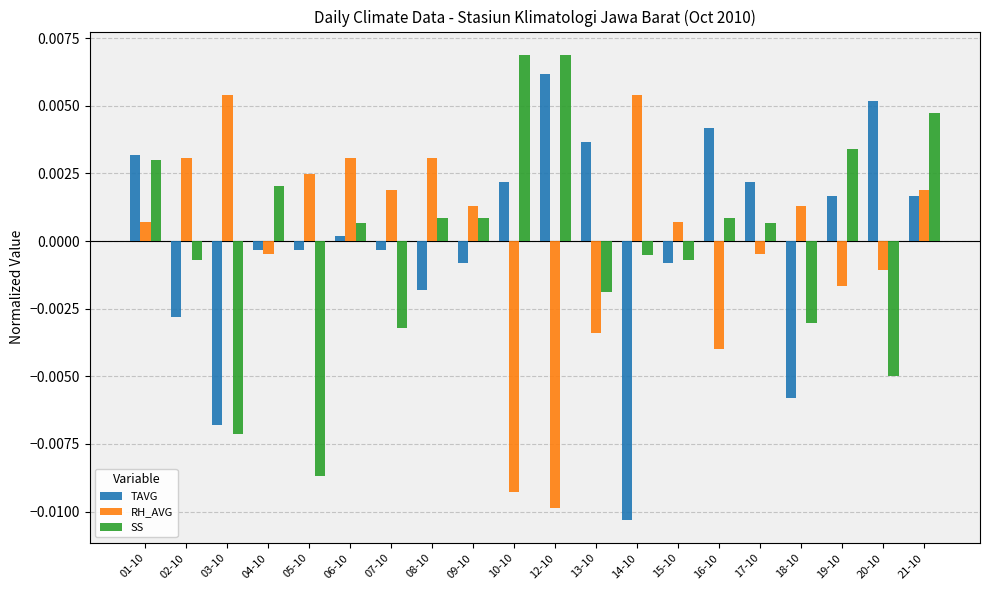

At 18-10, list the series in order from largest to smallest.

RH_AVG, SS, TAVG